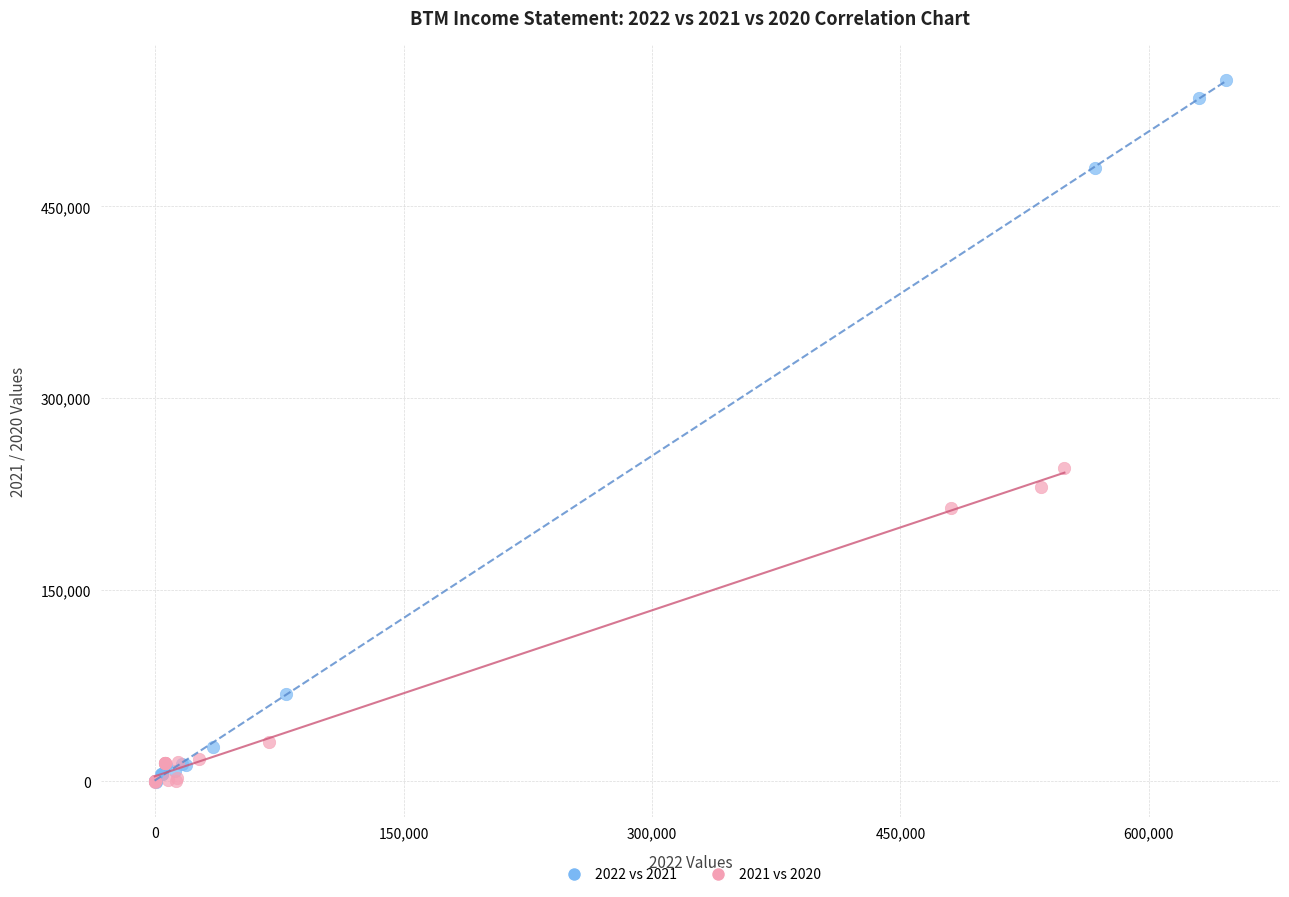

Which series reaches the maximum Y coordinate?

2022 vs 2021